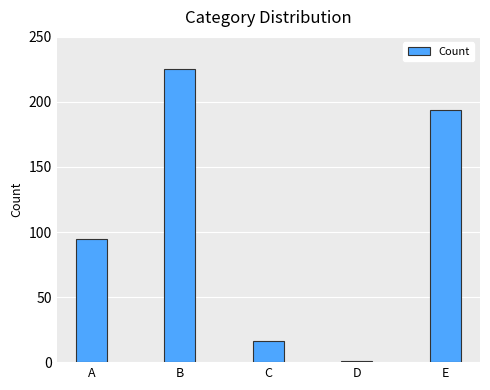

What is the sum of the values at E and D?

195